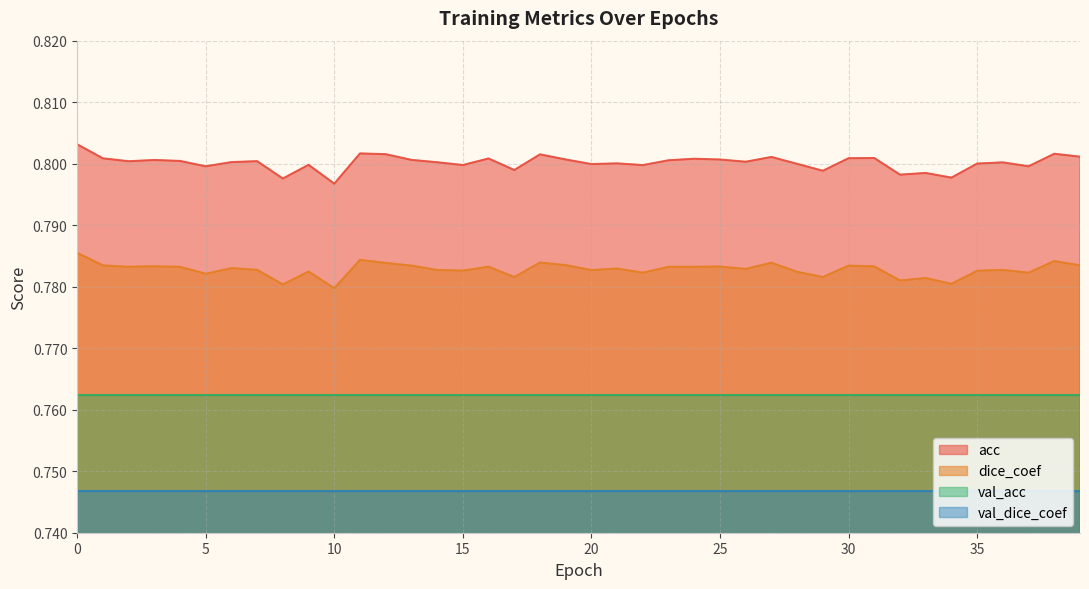

True or false: acc and dice_coef intersect in this chart.

False